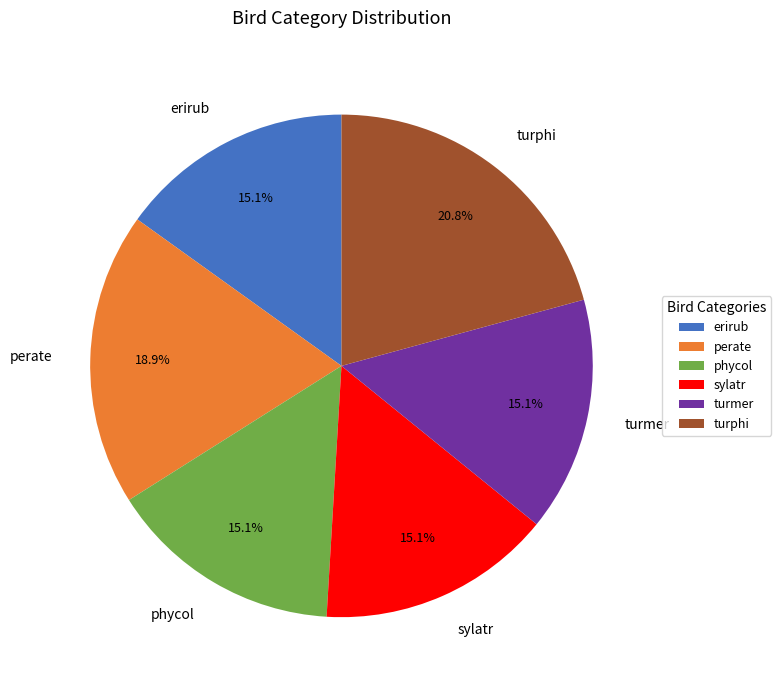

The erirub slice represents 29% of the pie. True or false?

False